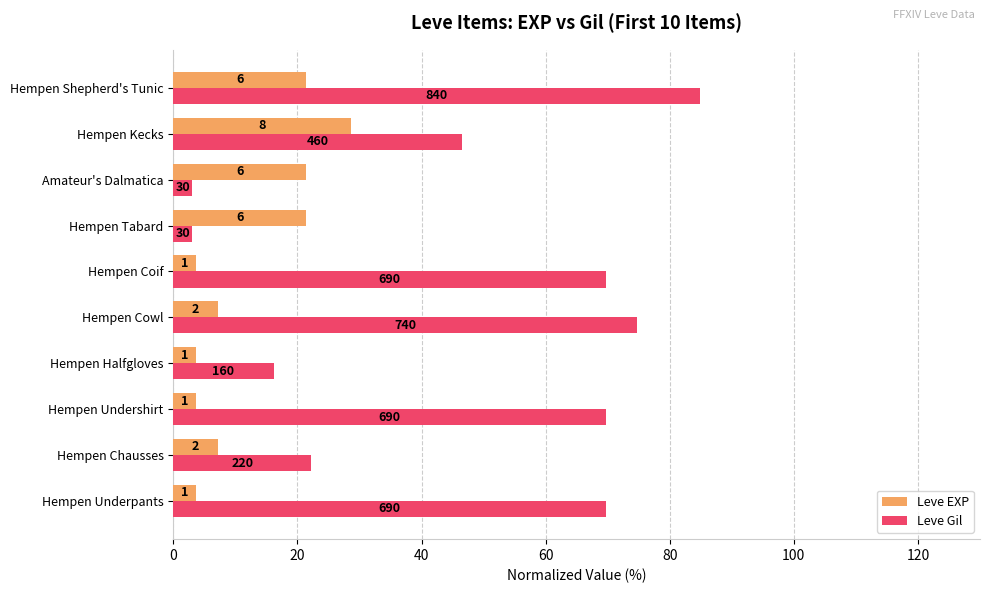

What are all the series names shown in the legend?

Leve EXP, Leve Gil